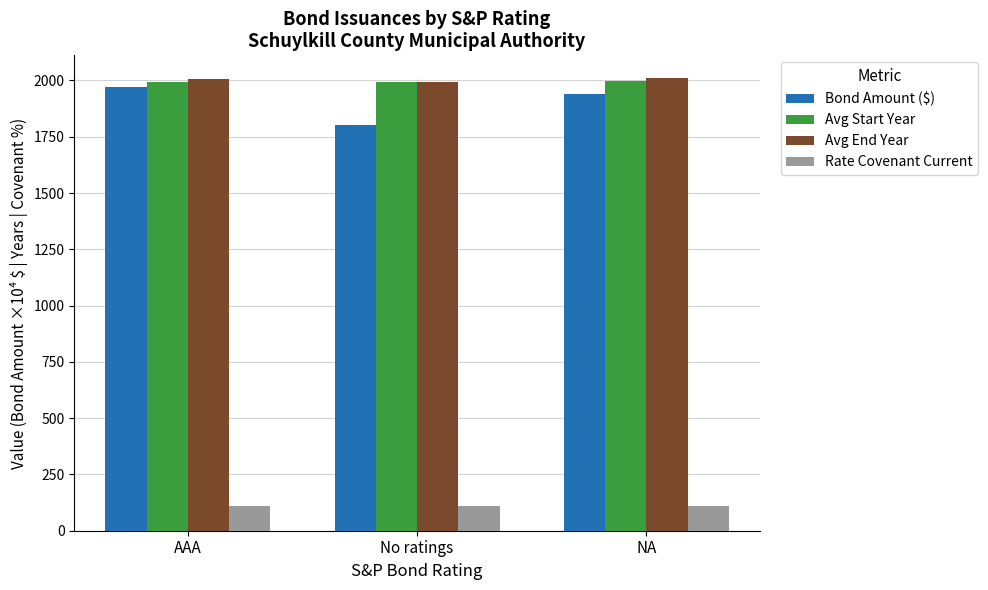

What is the maximum value shown in the chart?

2011.0